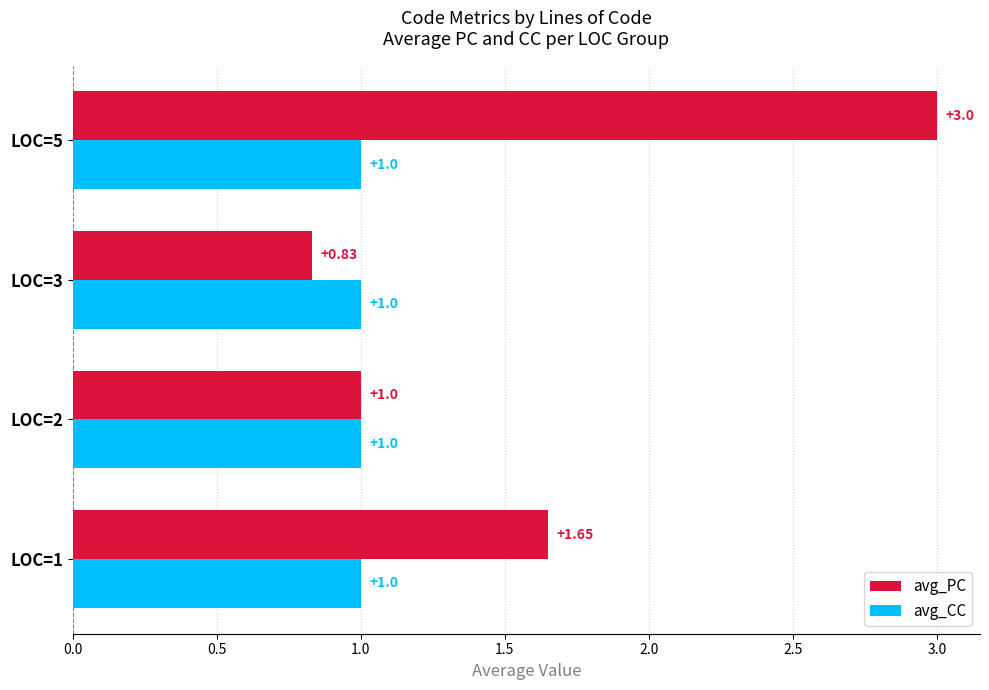

What is the sum of the avg_PC values at LOC=5 and LOC=2?

4.0